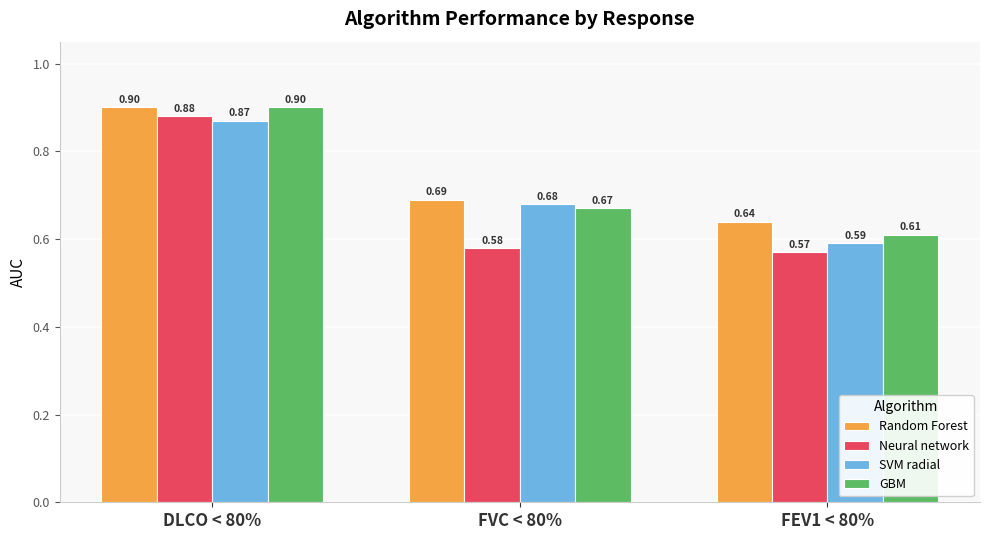

Between FVC < 80% and FEV1 < 80%, which series saw the biggest shift?

SVM radial